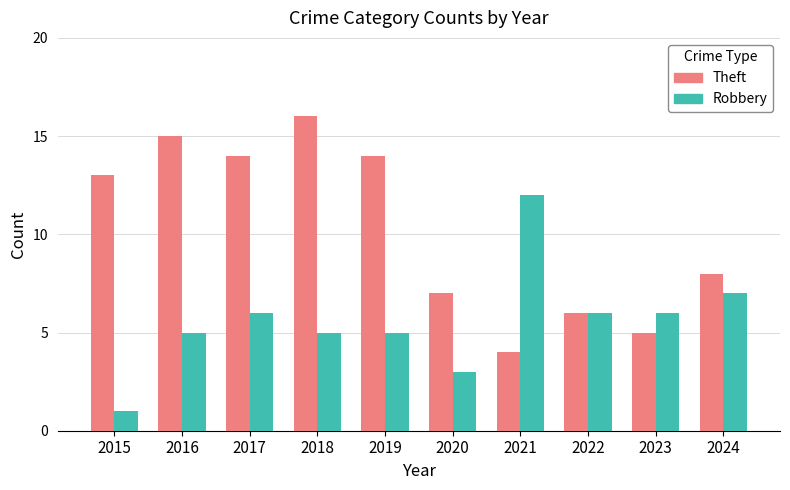

The Theft series shows 14 at 2017. True or false?

True